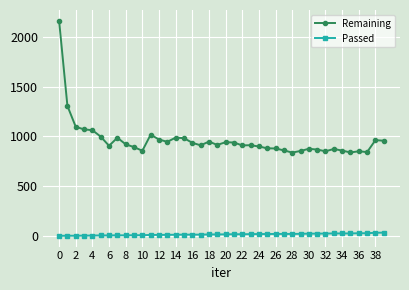

True or false: Remaining and Passed cross at least once.

False